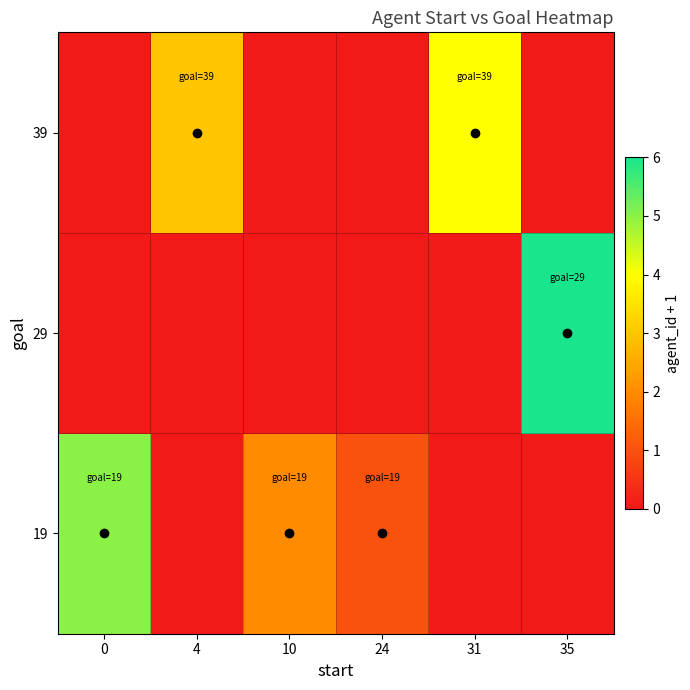

Reading left to right, transcribe all the data shown in this chart.

19: 0=5	4=0	10=2	24=1	31=0	35=0
29: 0=0	4=0	10=0	24=0	31=0	35=6
39: 0=0	4=3	10=0	24=0	31=4	35=0